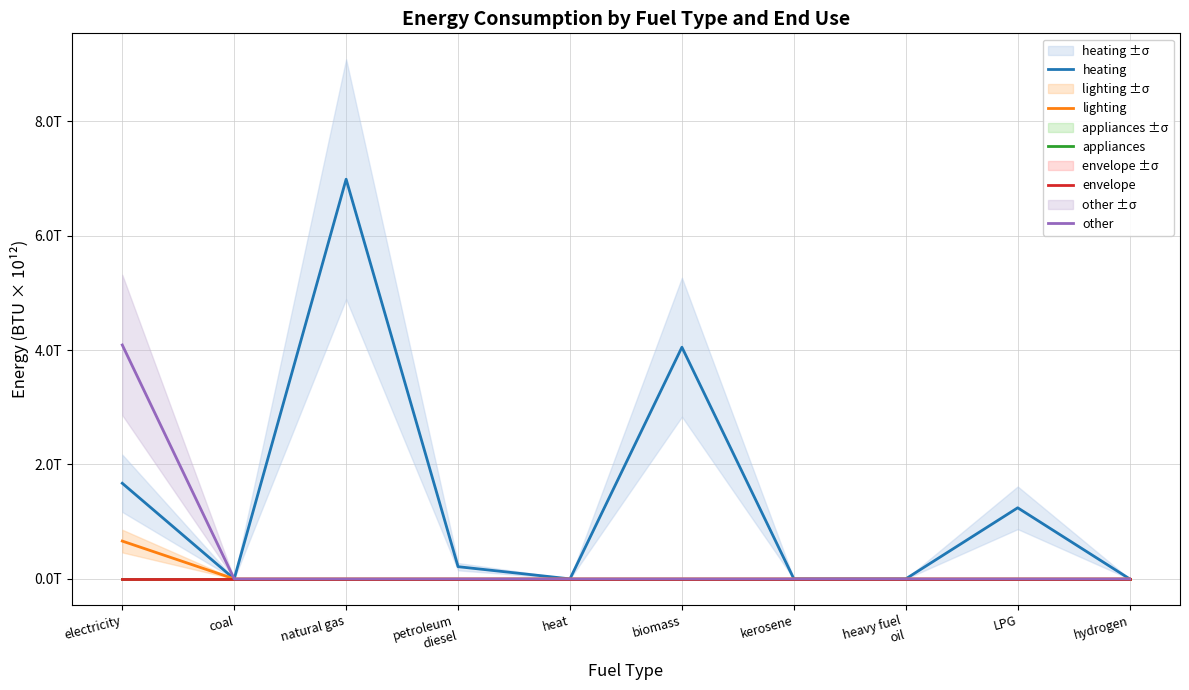

Which category has the highest value across all series?

natural gas